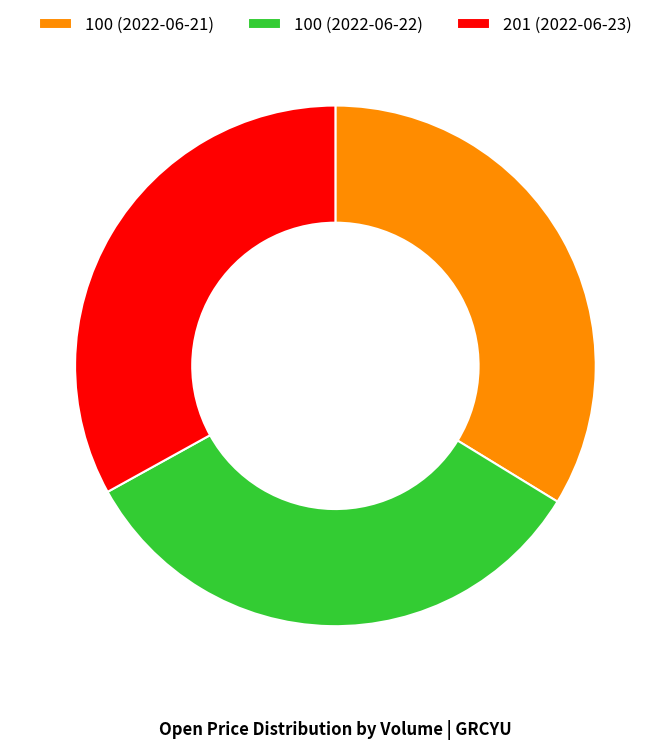

Is there any slice that represents more than half of the pie?

No